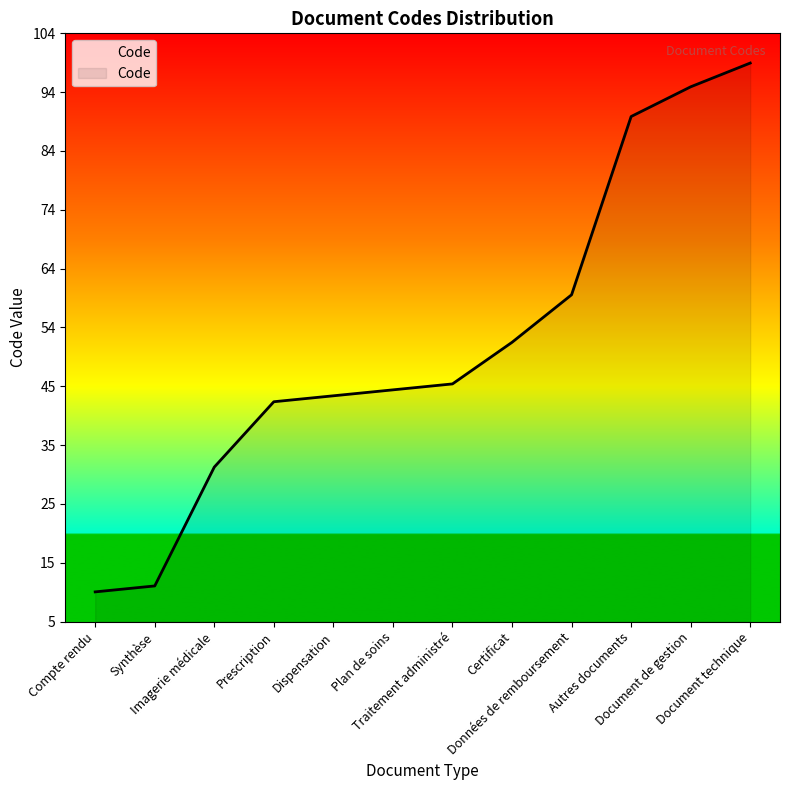

What is the maximum value shown in the chart?

99